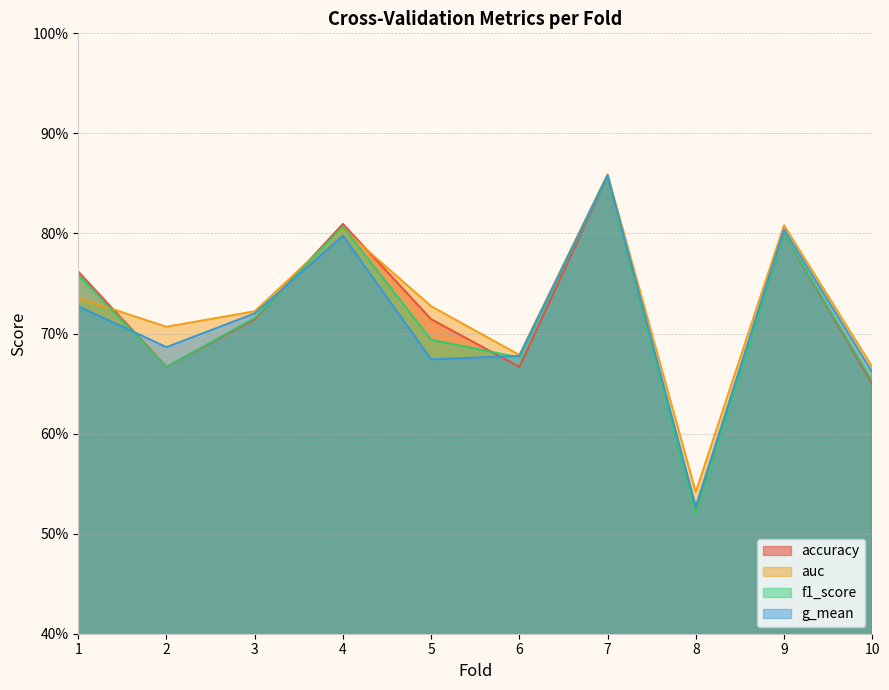

After their last crossing, which series has the higher values: accuracy or f1_score?

f1_score